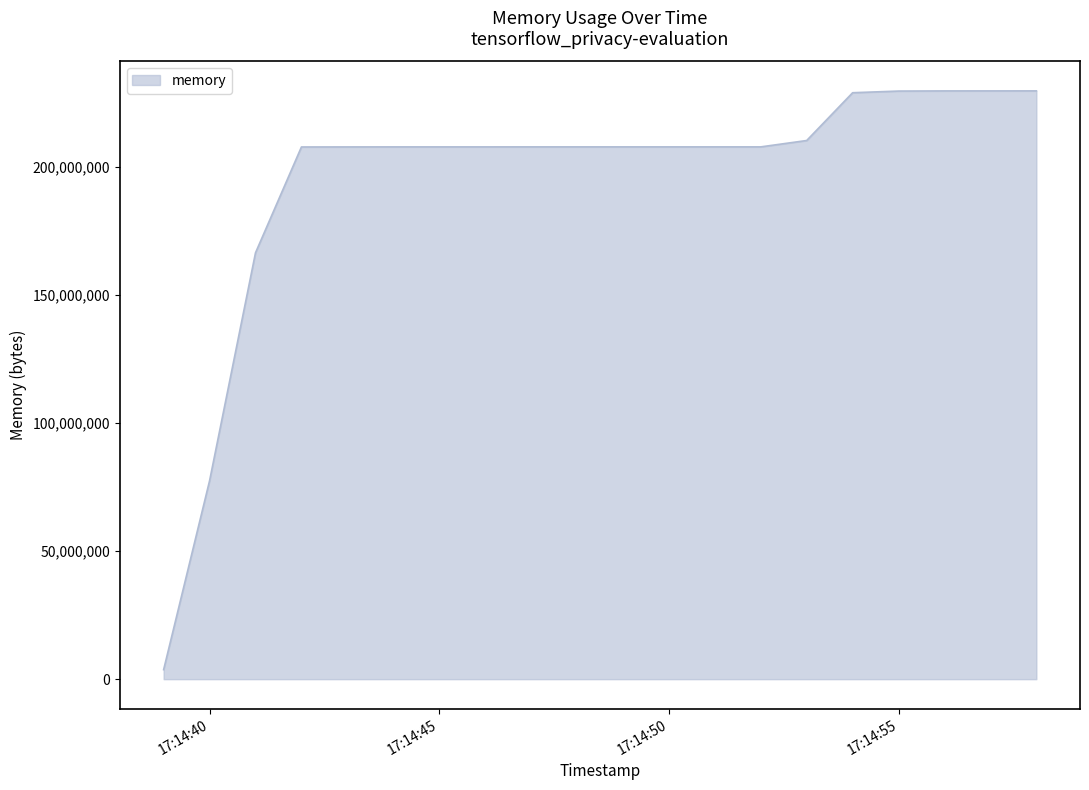

What is the difference between the maximum and minimum values?

225837056